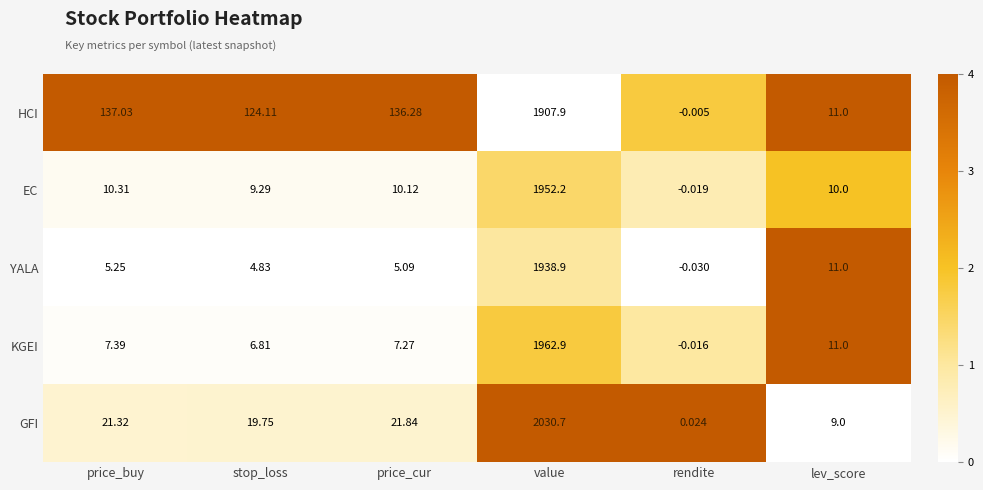

What is the maximum value shown in the chart?

2030.7